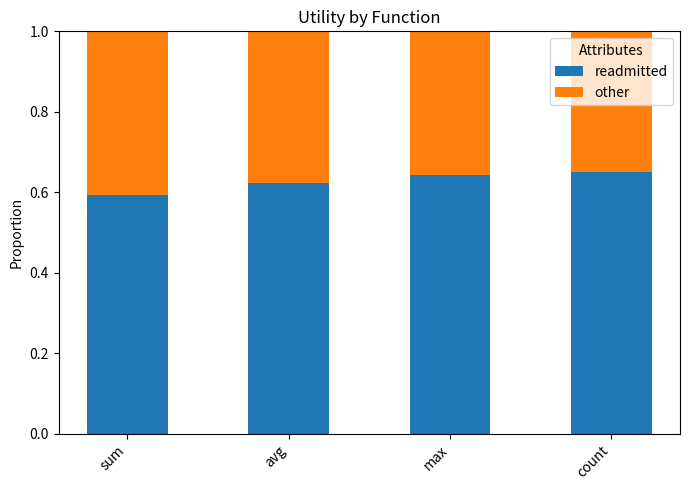

What are all the series names shown in the legend?

readmitted, other